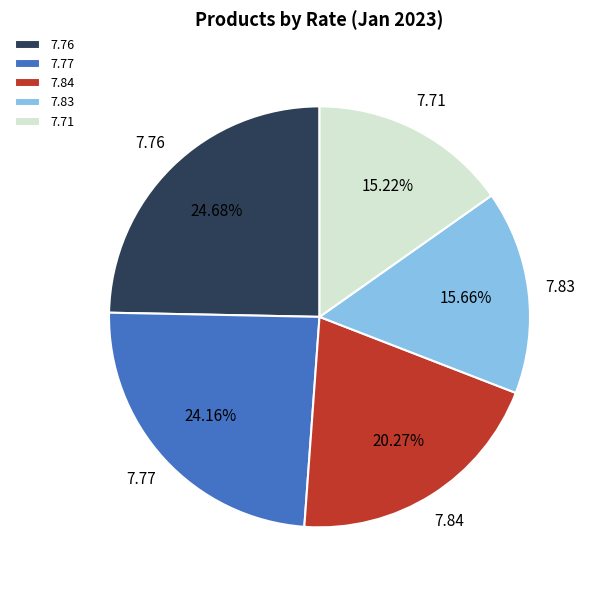

Is there a majority slice in this chart?

No